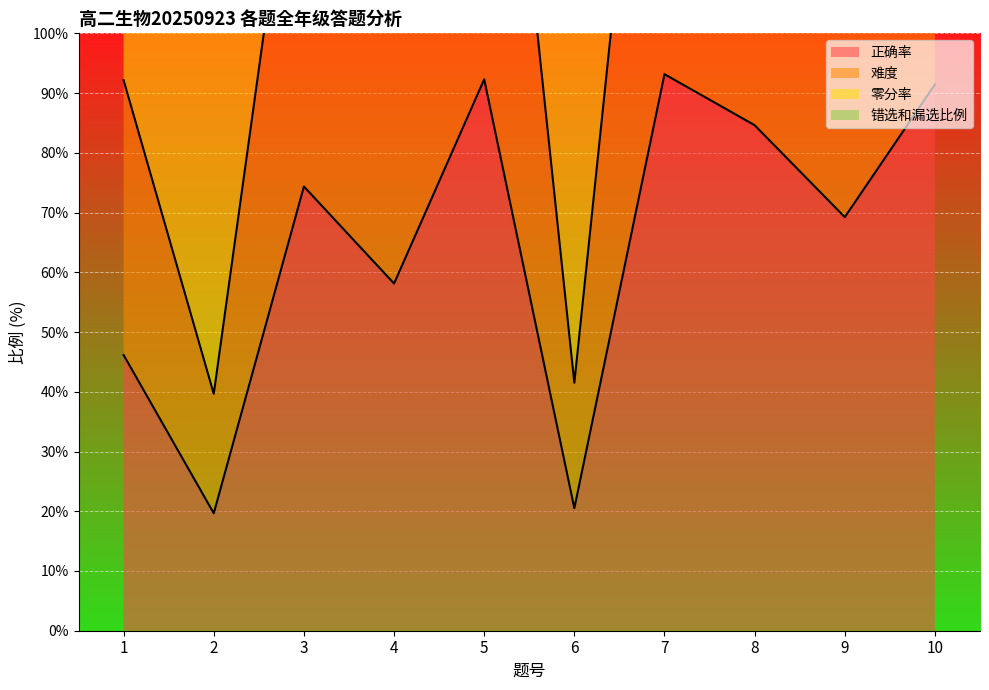

What value does the 难度 series have at 10?

182.4